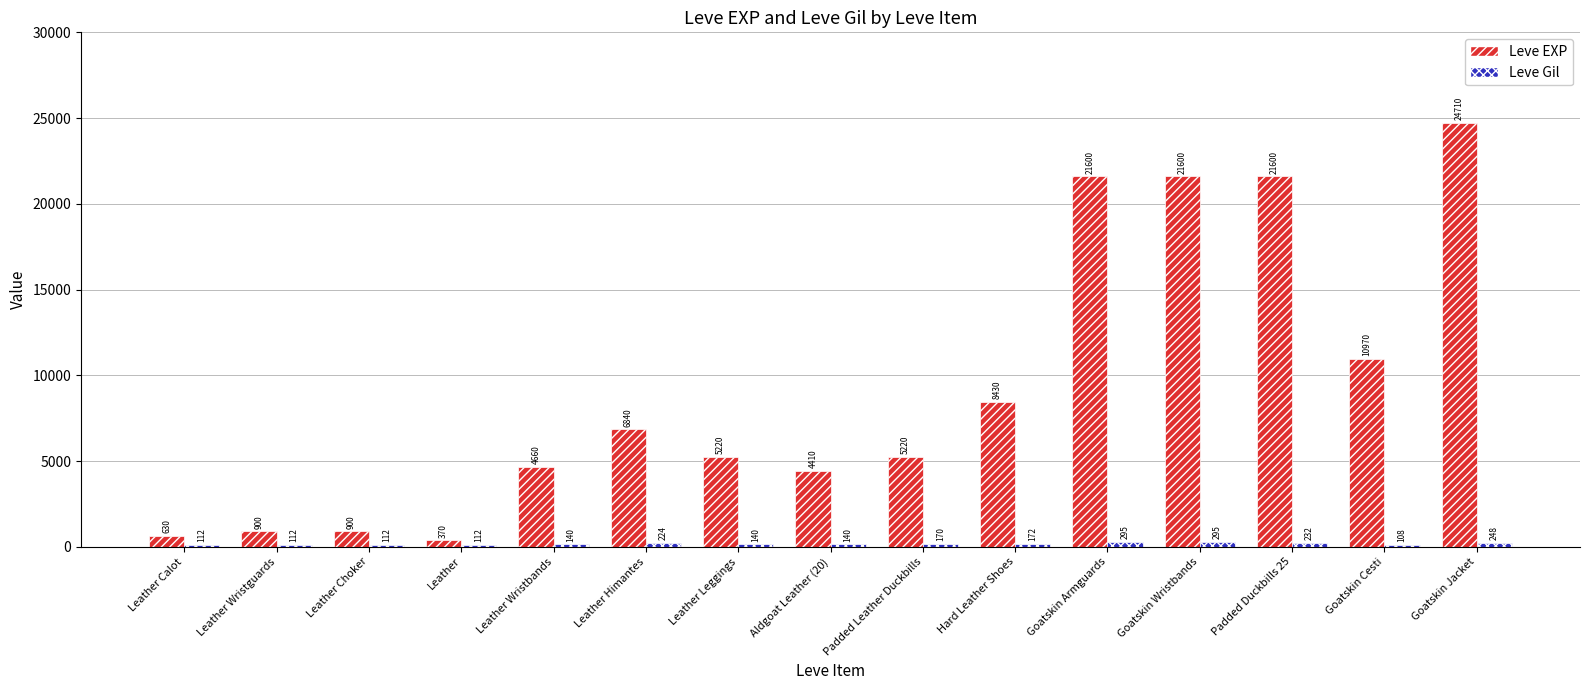

What is the label of the 6th bar from the left?

Leather Himantes